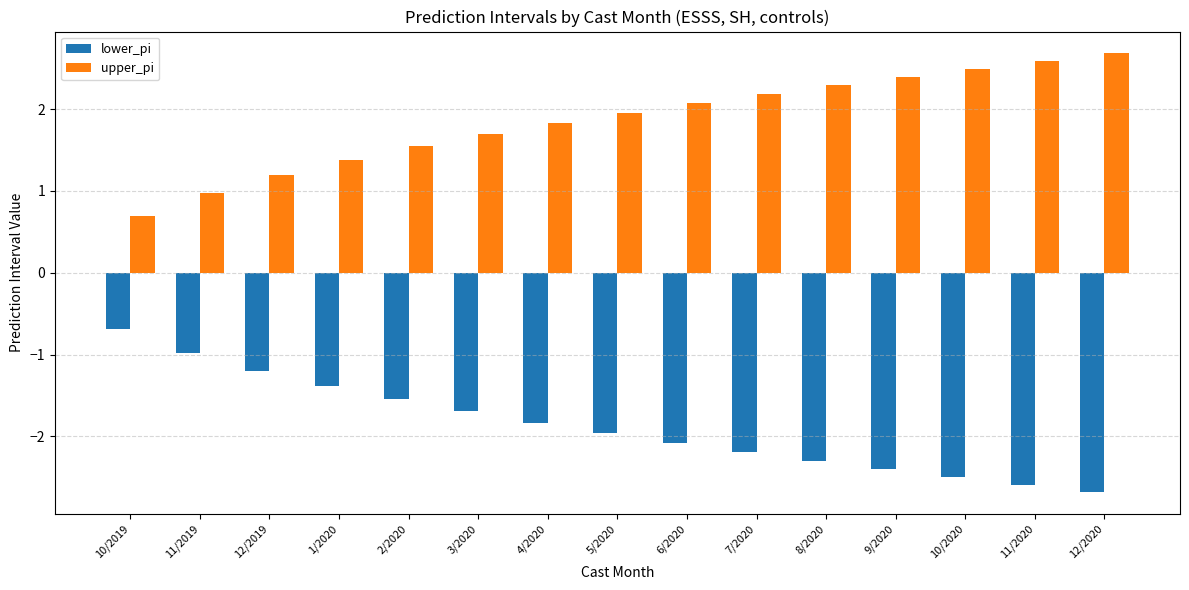

What is the difference between the second highest and second lowest values in the upper_pi series?

1.6